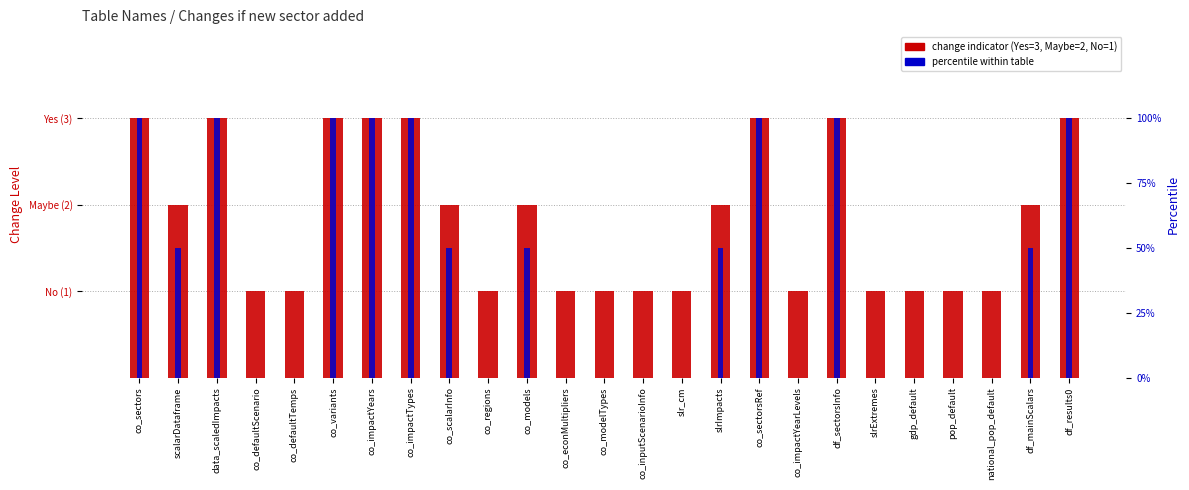

Count the number of categories in the chart.

25